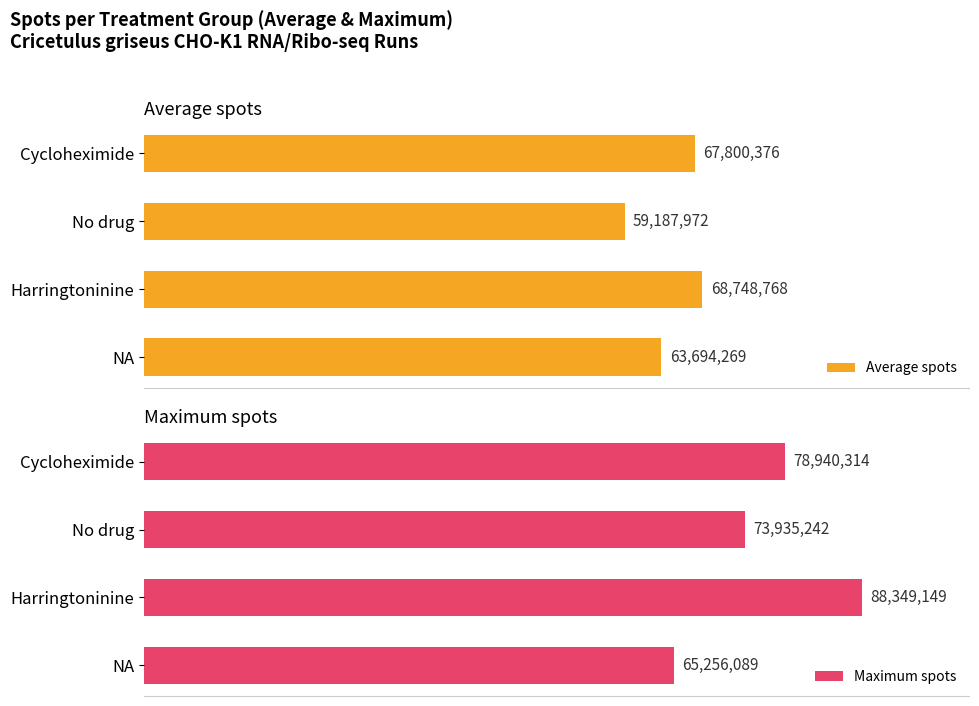

How many data points in Average spots are above 67800376?

1